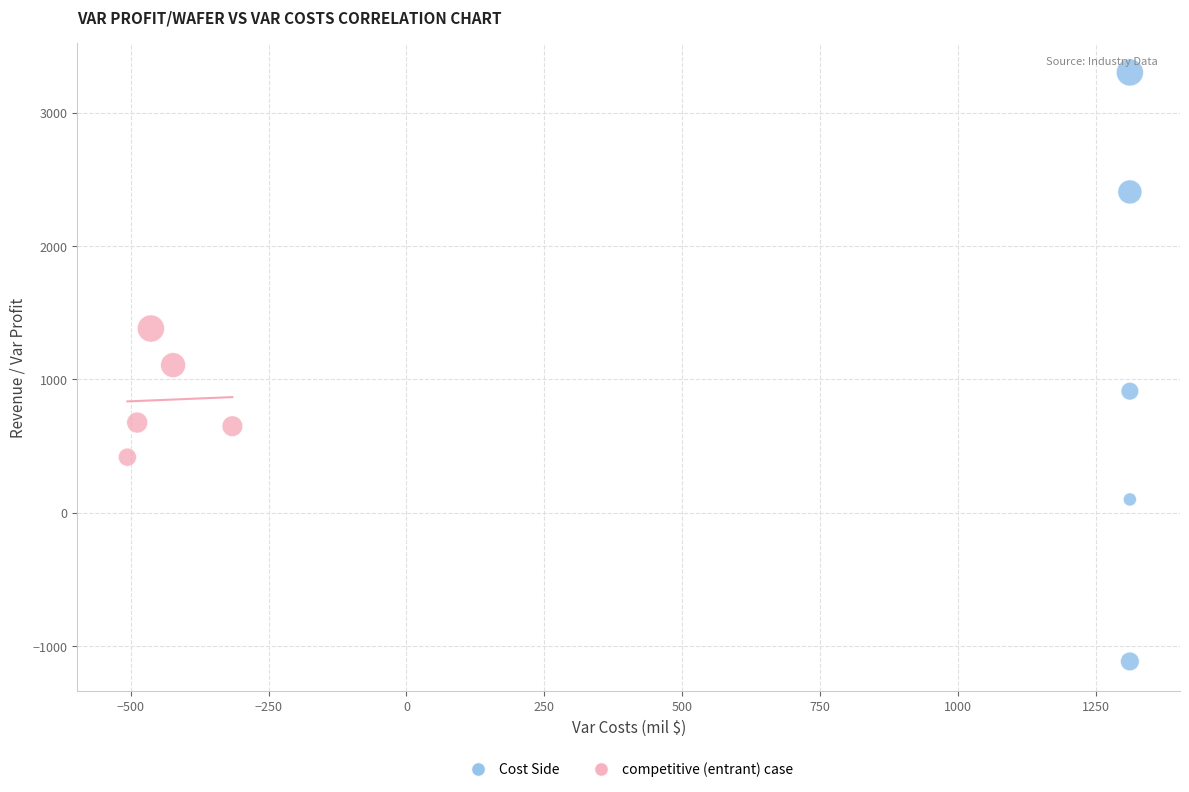

Which series contains the highest Y value?

Cost Side